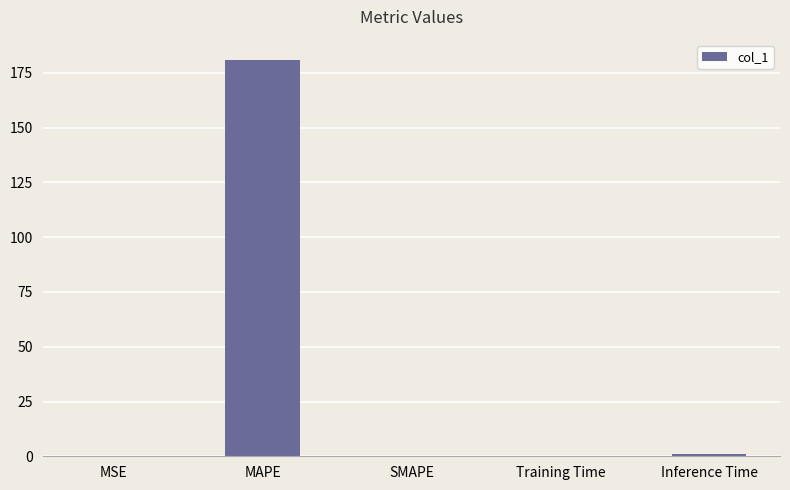

Which has a higher value, Inference Time or MAPE?

MAPE